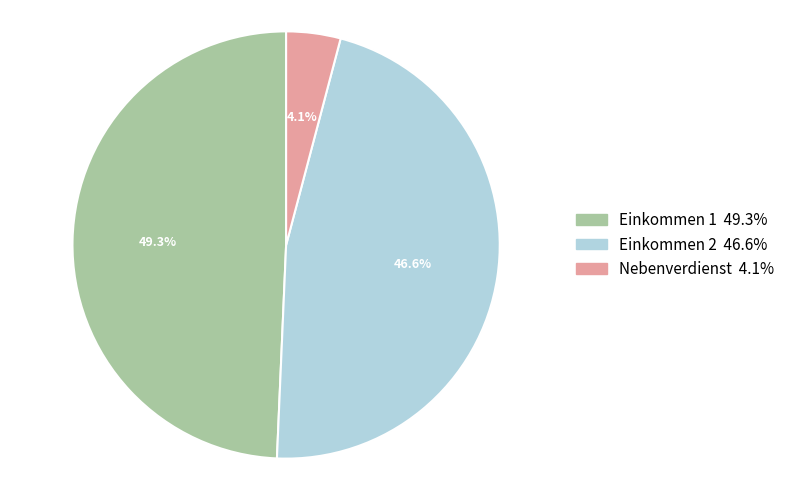

How many slices are in this pie chart?

3